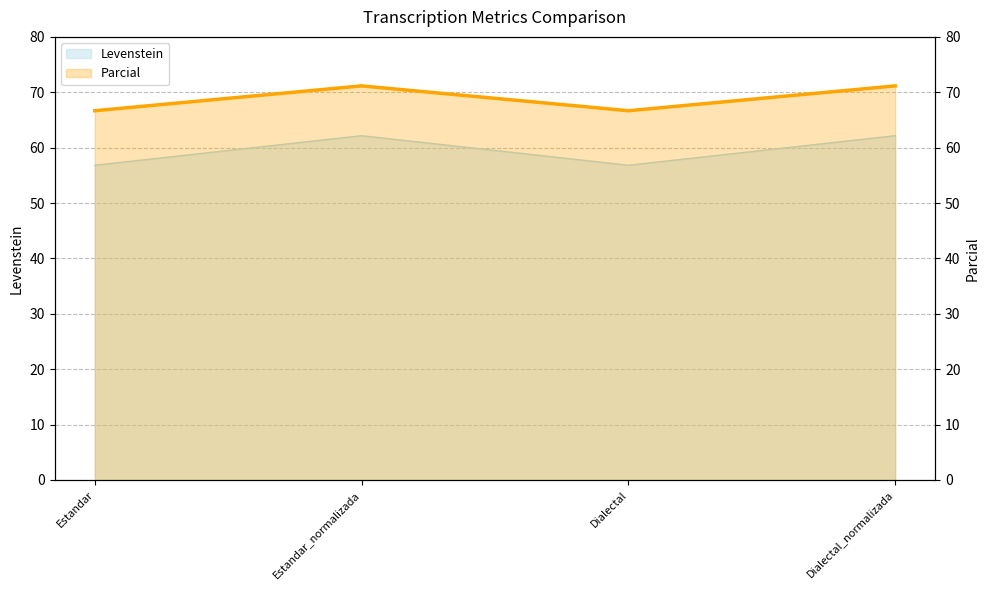

Which label corresponds to the largest value in the chart?

Estandar_normalizada